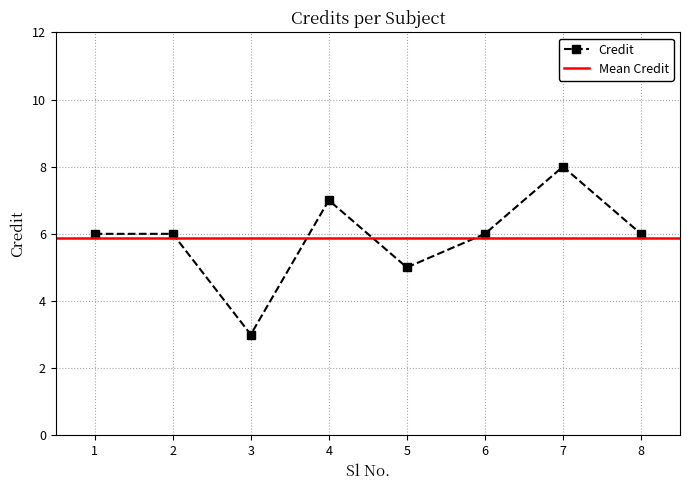

Count the number of data series in this chart.

1